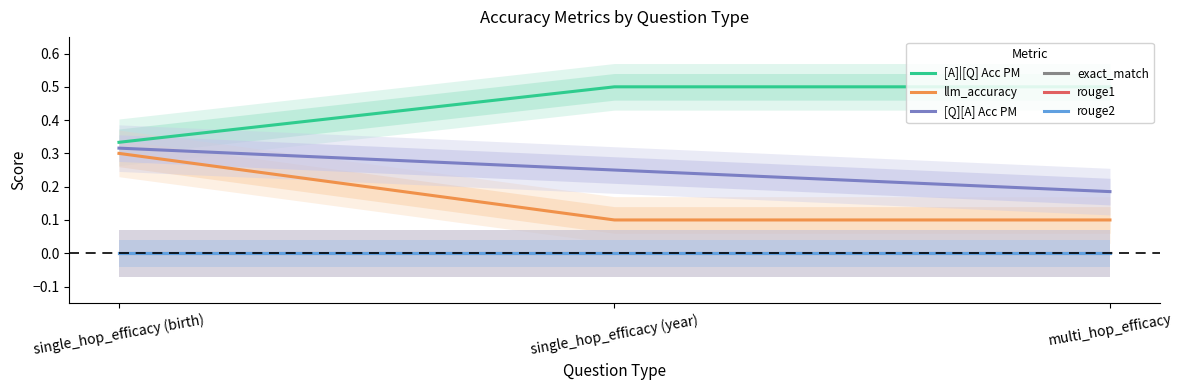

Which series has the largest total across all categories?

[A]|[Q] Acc PM